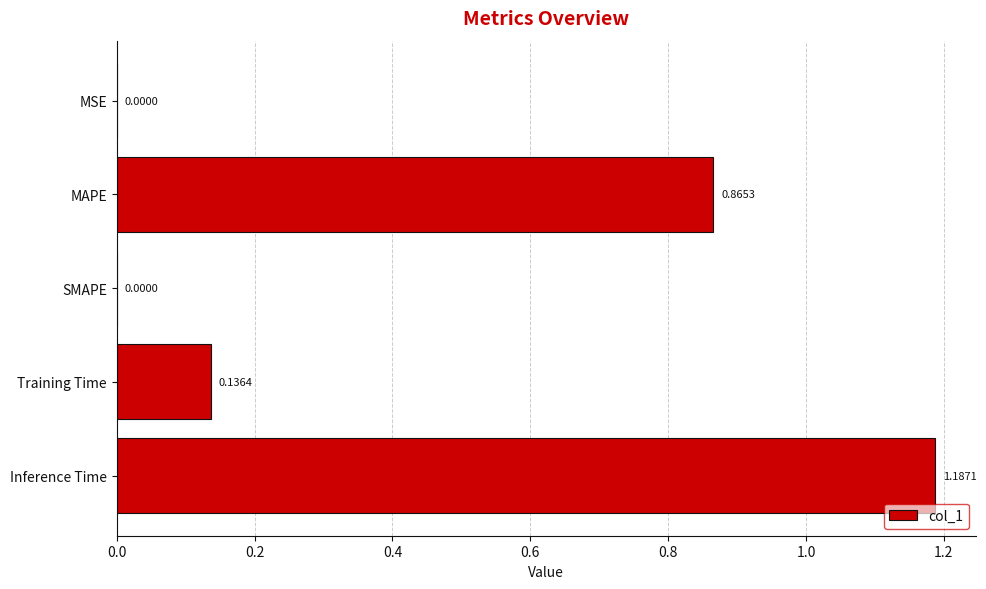

What is the change in value from Training Time to Inference Time?

+1.1